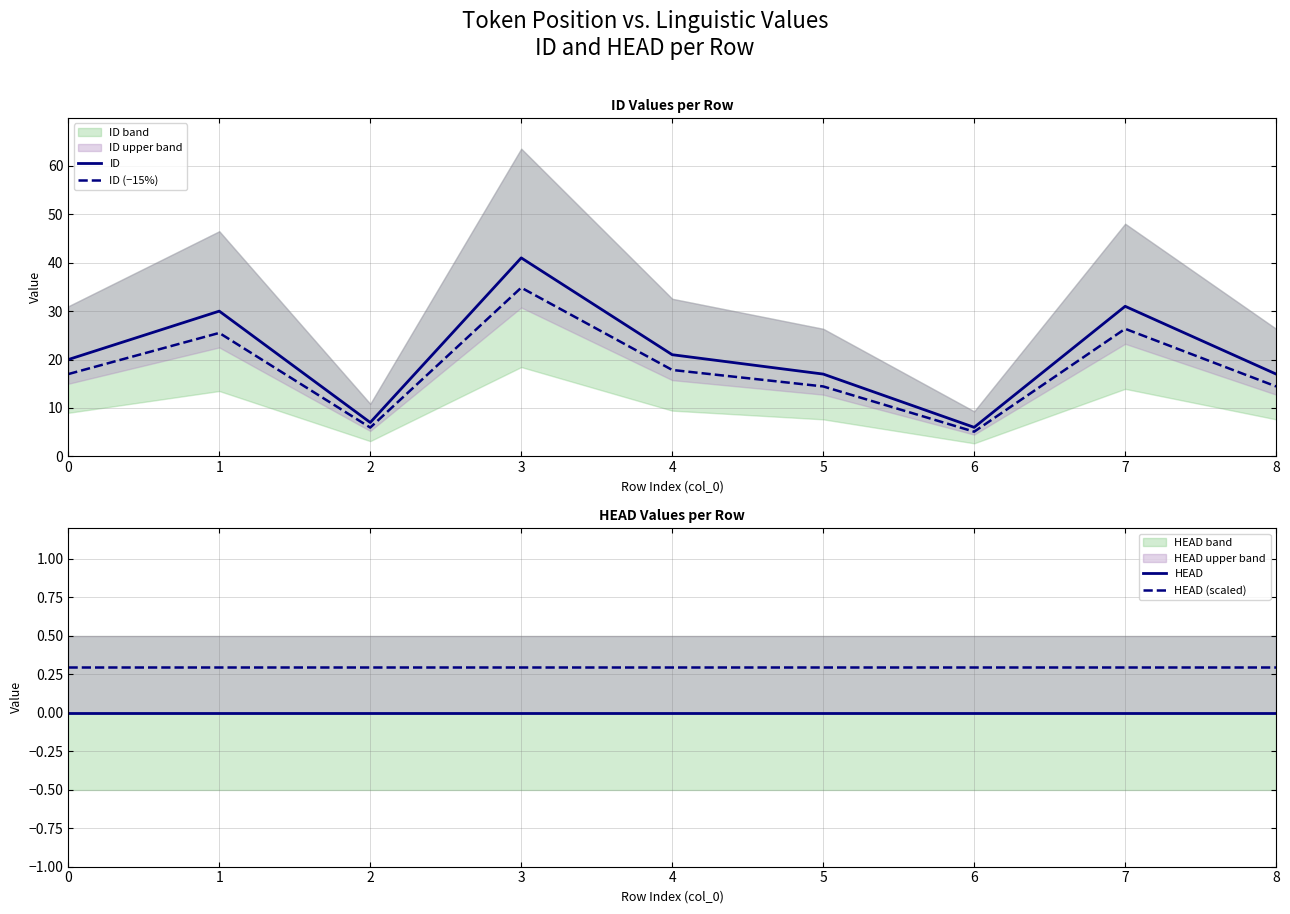

What is the value of the ID point at the 5th from the left?

21.0